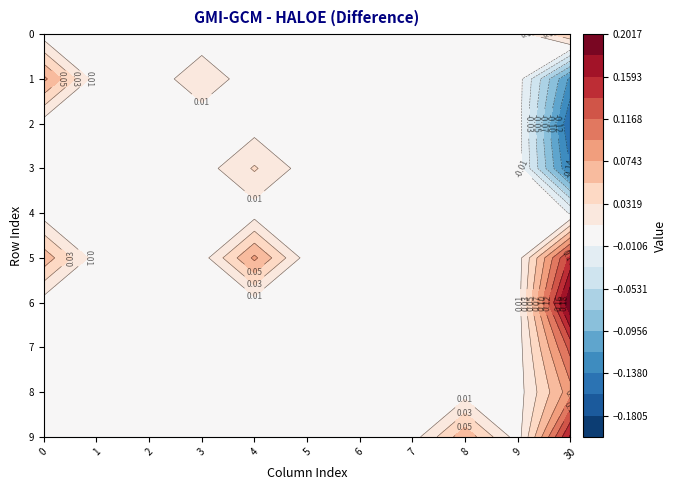

How many 2 values are between 0 and 1?

10